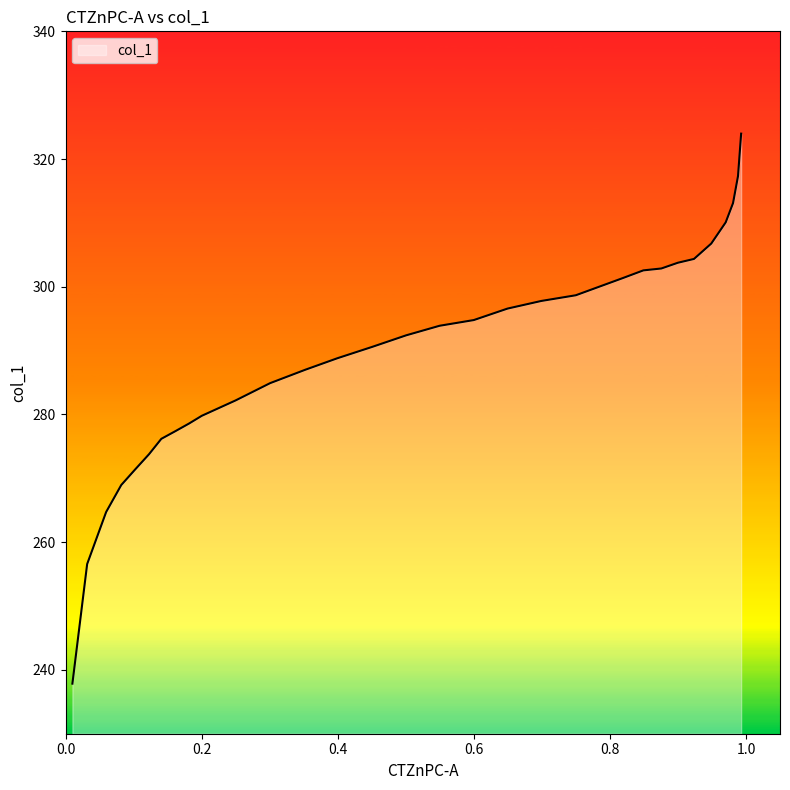

What is the greatest value displayed?

324.0